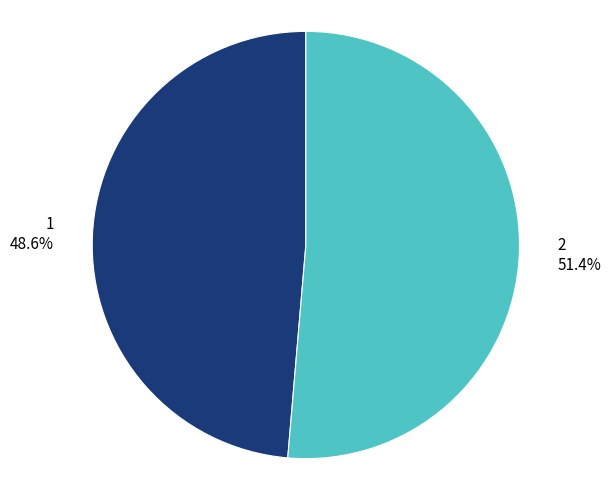

What percentage is the 1 slice, to the nearest percent?

49%